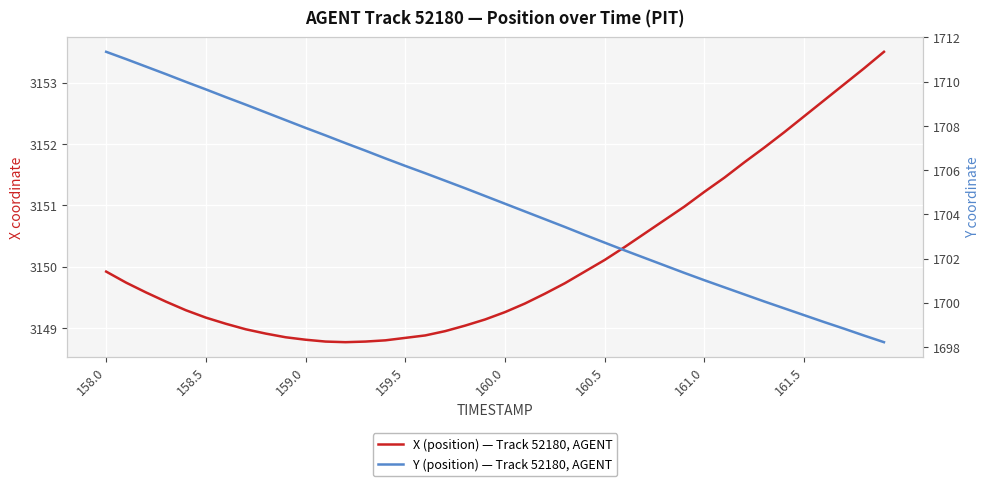

True or false: X (position) — Track 52180, AGENT and Y (position) — Track 52180, AGENT cross at least once.

False